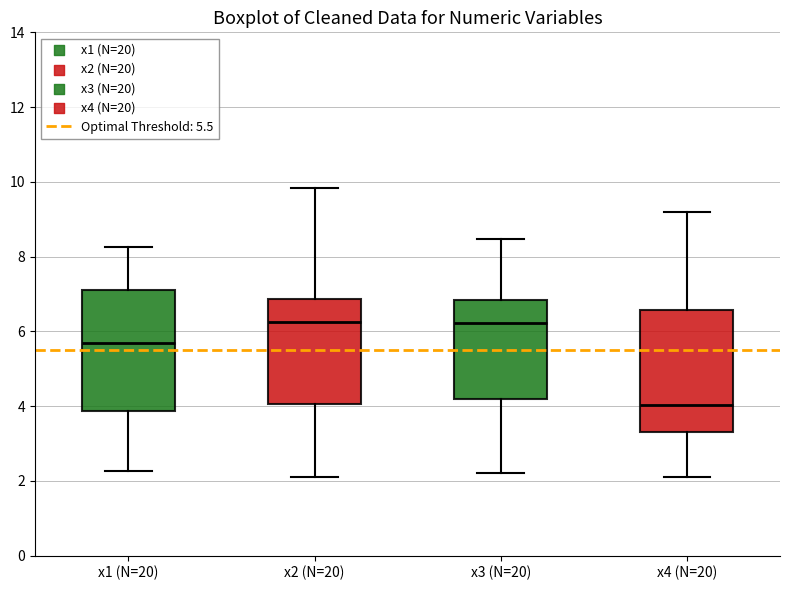

Reading left to right, read every box against the y-axis: the position of its median line, the range the box covers, and the ends of its whiskers. The values are not printed on the chart, so give them approximately, as read against the axis.

x1 (N=20): median 5.6, box 3.8 to 7.0, whiskers 2.2 to 8.2
x2 (N=20): median 6.2, box 4.0 to 6.8, whiskers 2.2 to 9.8
x3 (N=20): median 6.2, box 4.2 to 6.8, whiskers 2.2 to 8.4
x4 (N=20): median 4.0, box 3.2 to 6.6, whiskers 2.2 to 9.2